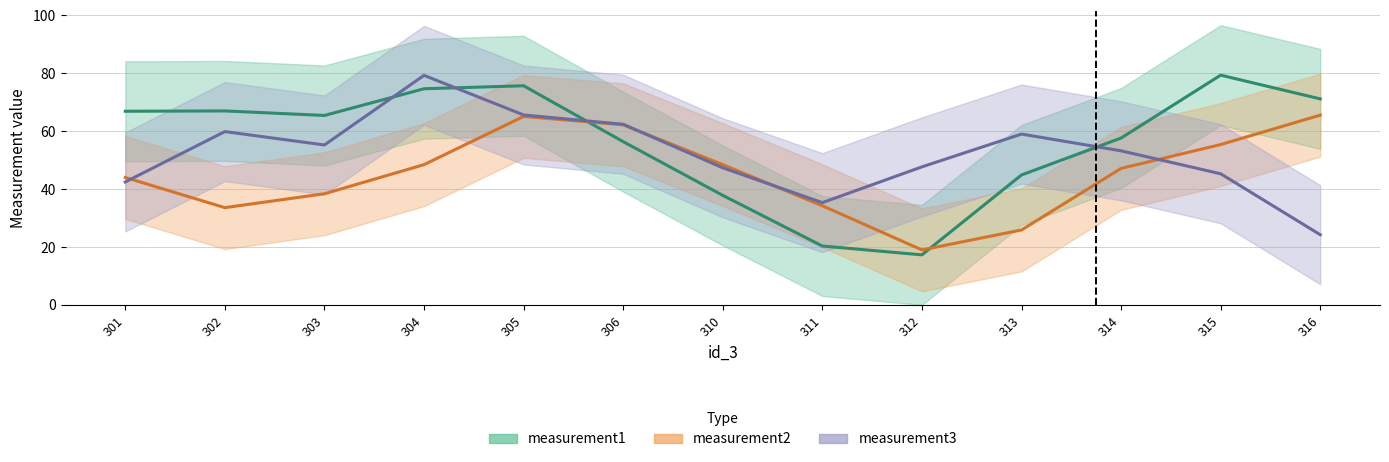

After their last crossing, which series has the higher values: measurement2_line or measurement3_line?

measurement2_line